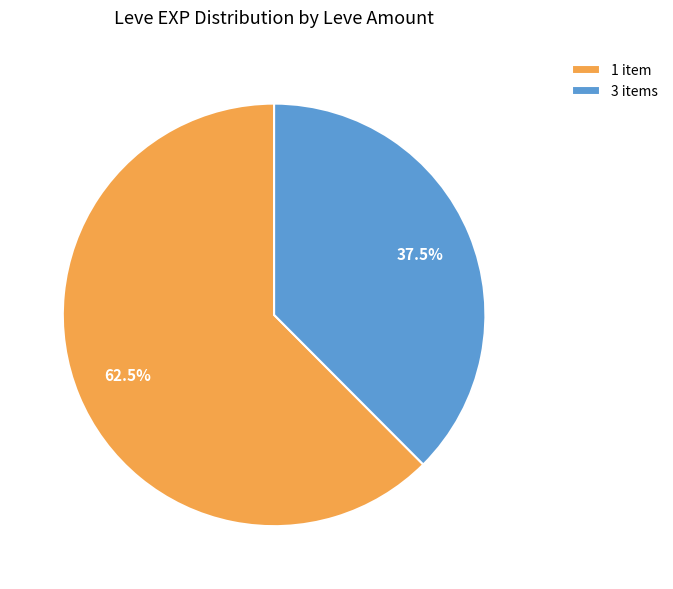

Does any single category account for the majority?

Yes